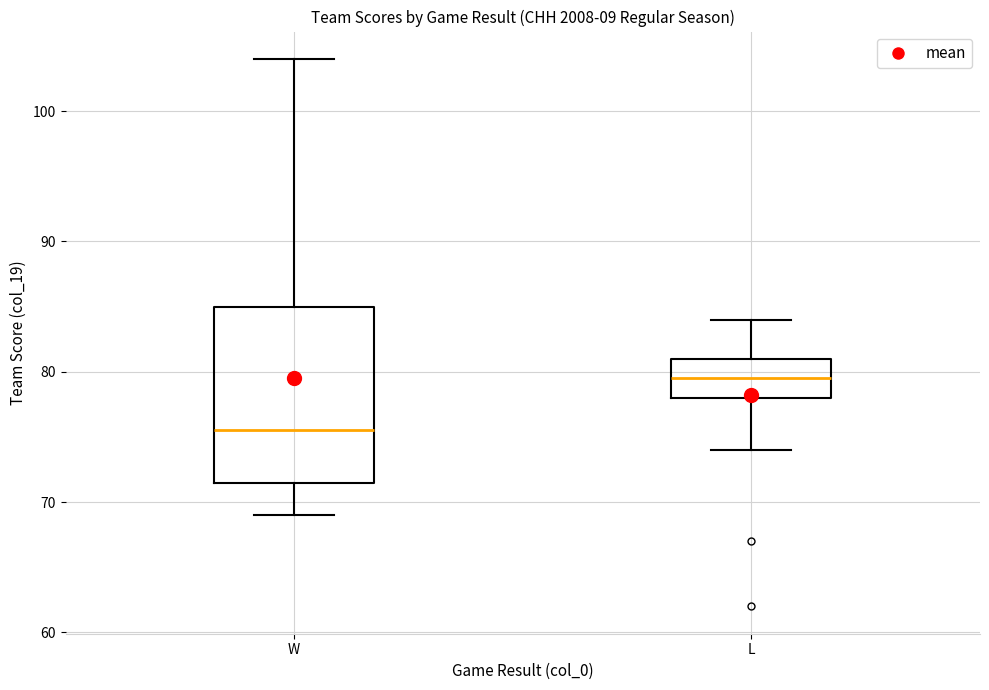

Which box is the tallest, from its lower edge to its upper edge?

W